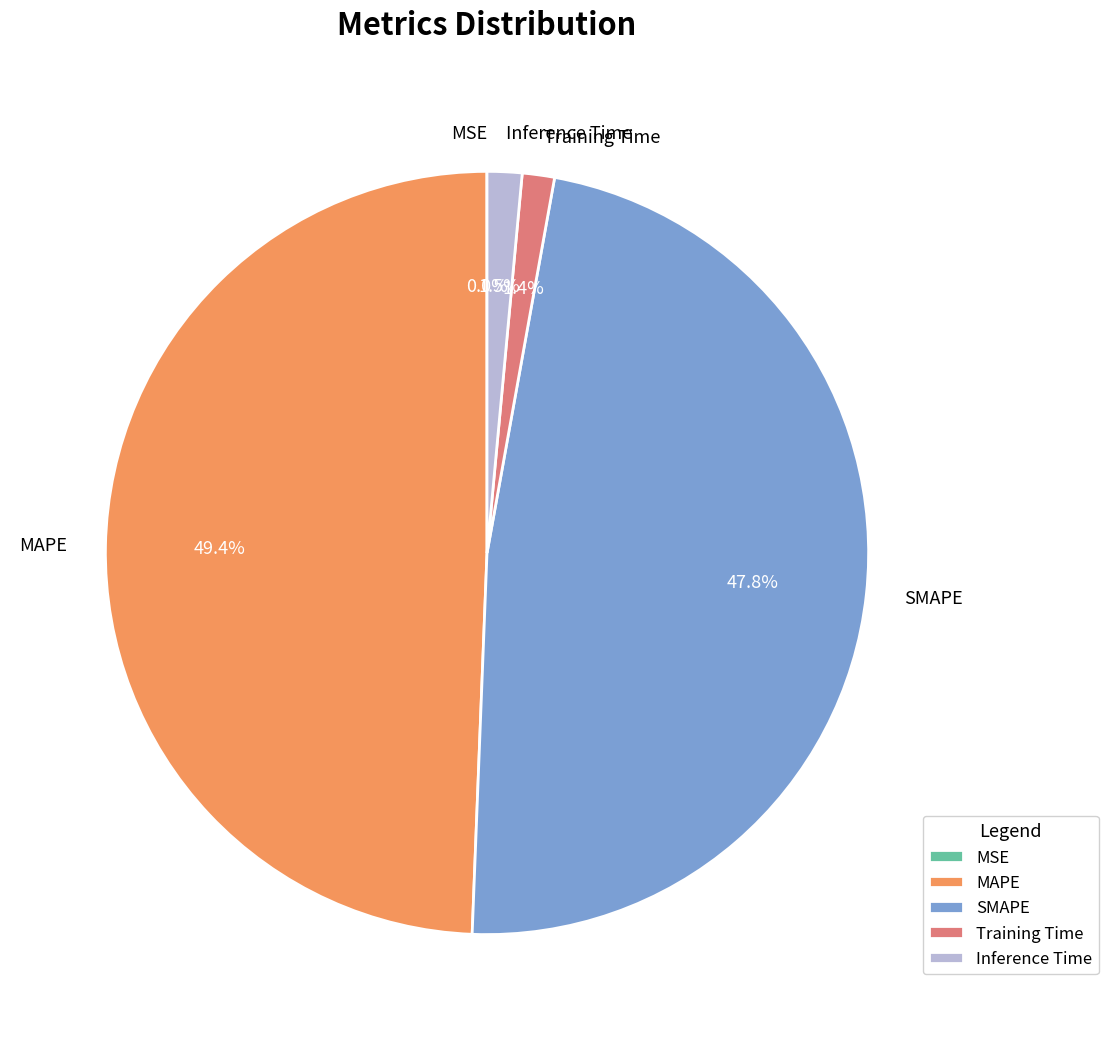

What is the largest slice in the pie chart?

MAPE